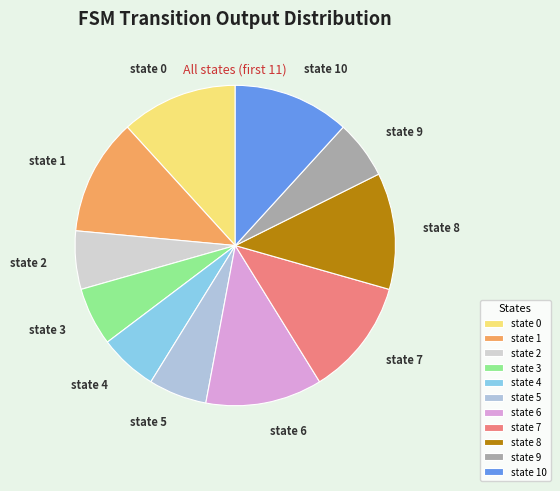

Is state 2 the majority of the pie?

No